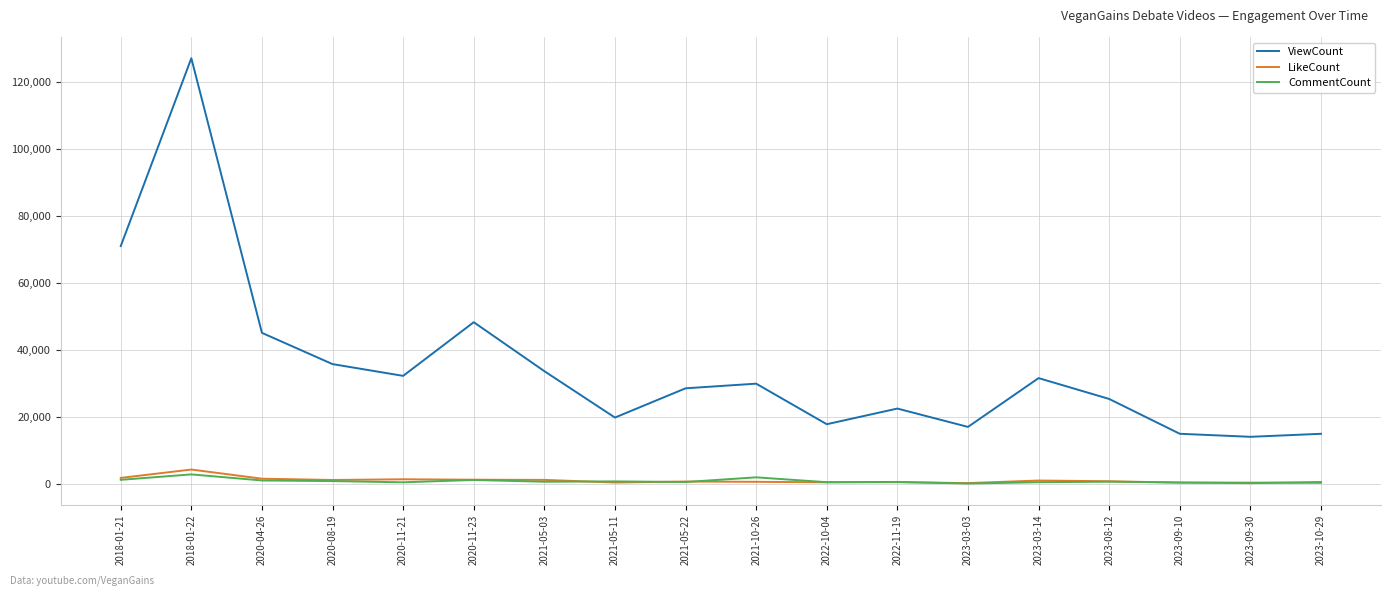

What position from the left is 2020-11-23?

6